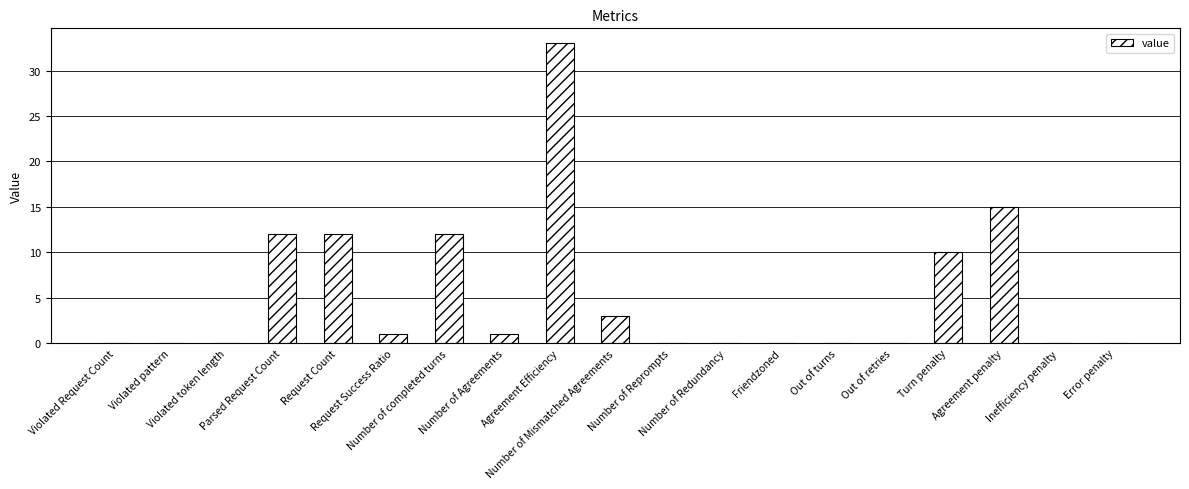

How many series are shown in this chart?

1